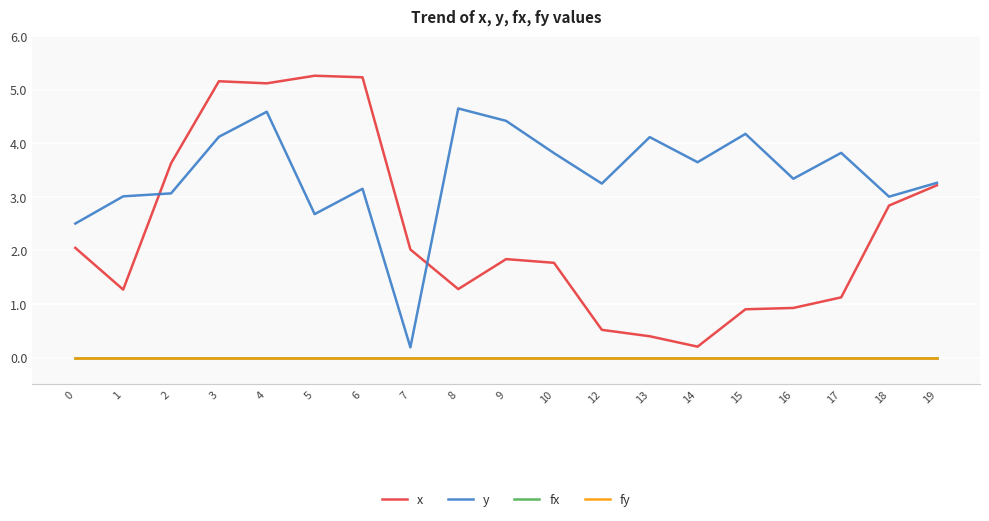

Does the chart have visible grid lines?

Yes